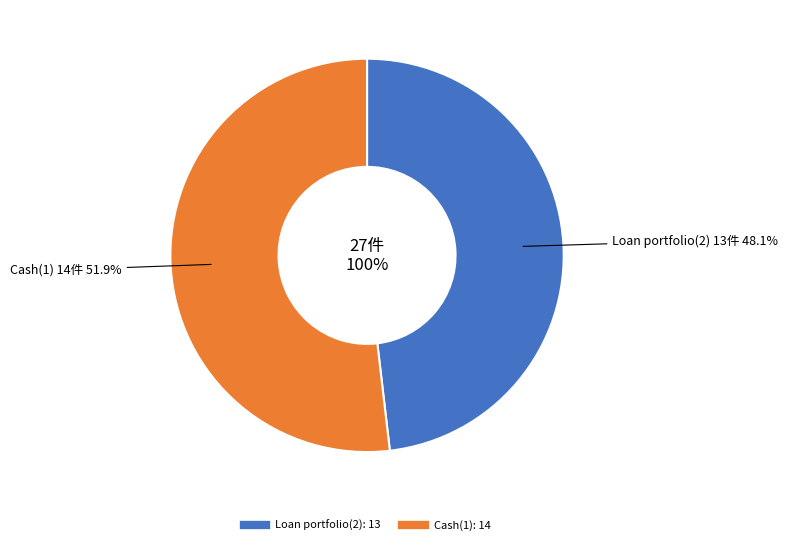

The Loan portfolio(2) slice represents 62% of the pie. True or false?

False